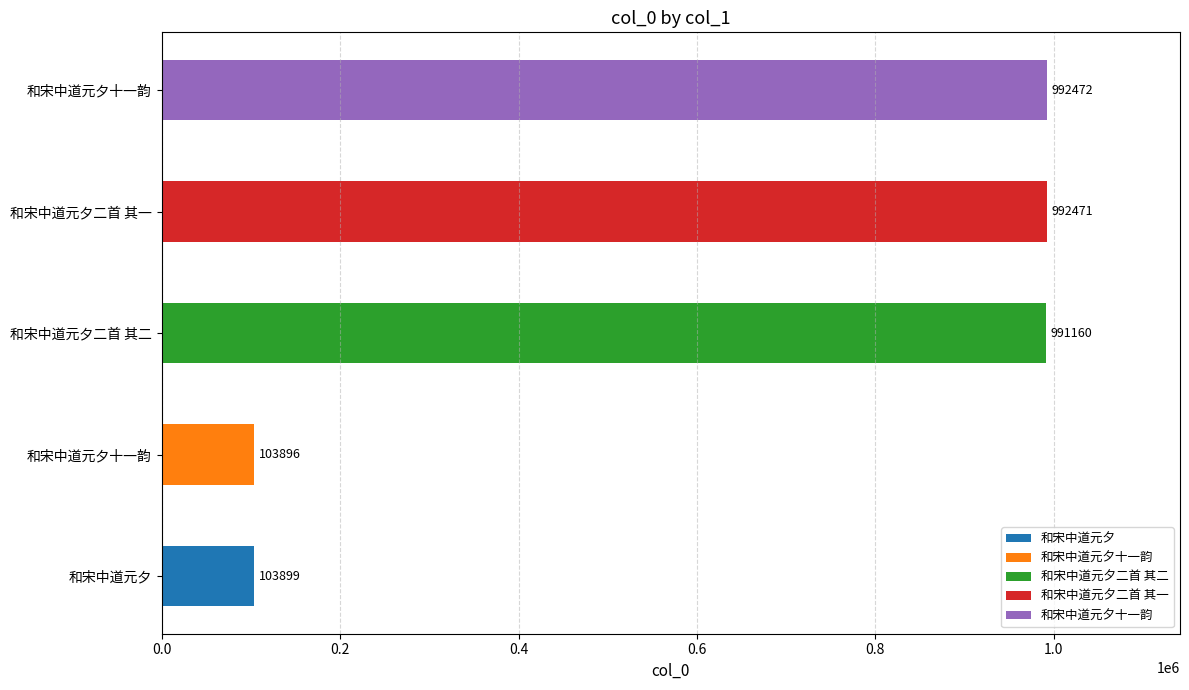

What is the difference between the maximum and minimum values?

888576